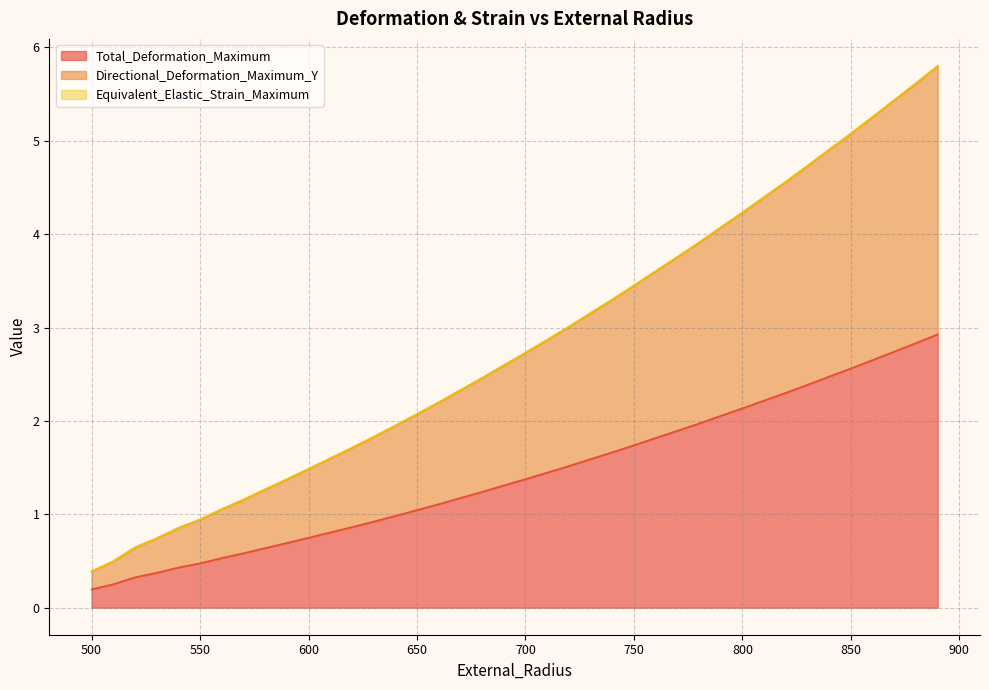

What is the maximum value shown in the chart?

5.8